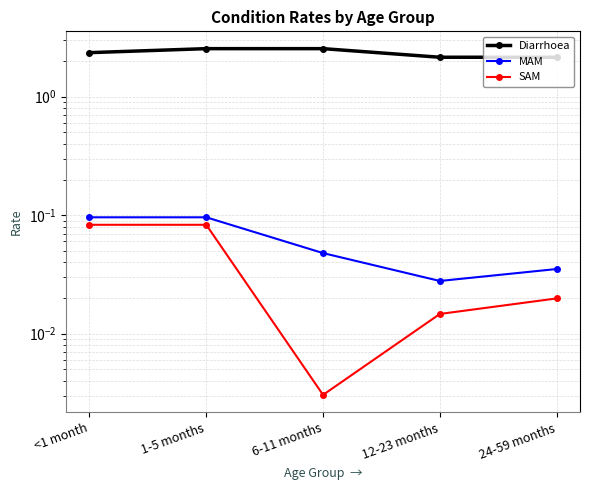

What is the total value across all series at <1 month?

2.5